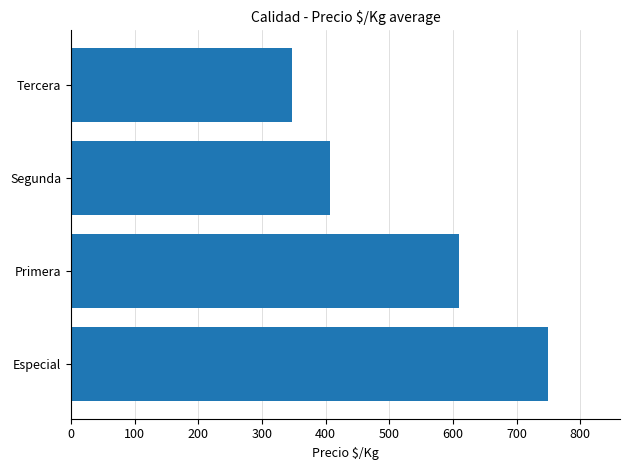

At which label is the value closest to 548?

Primera